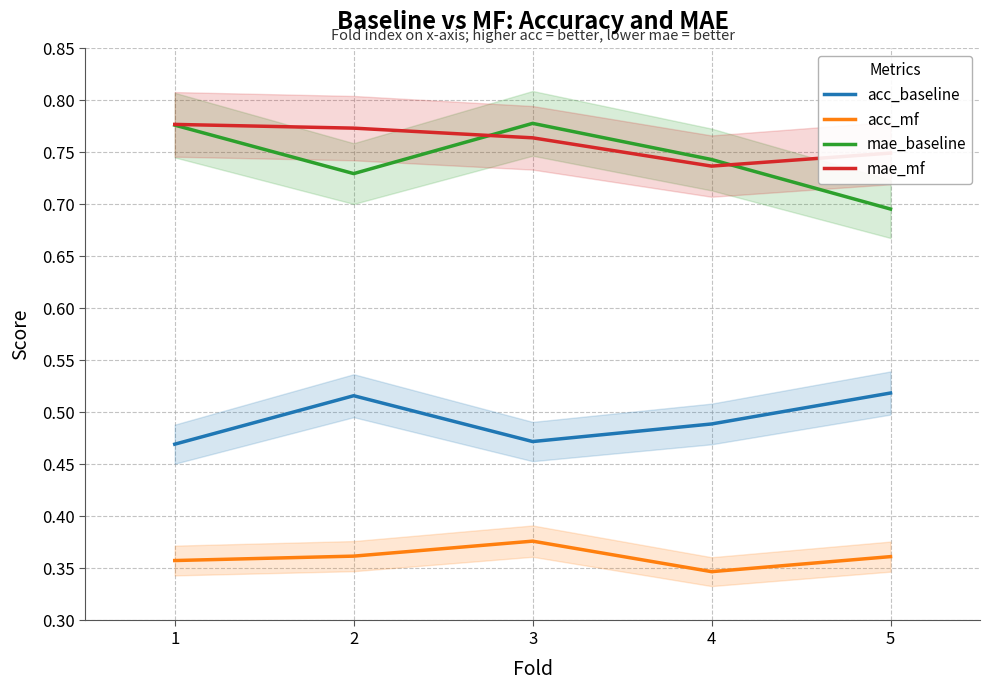

Between 1 and 2, which series saw the biggest shift?

acc_baseline